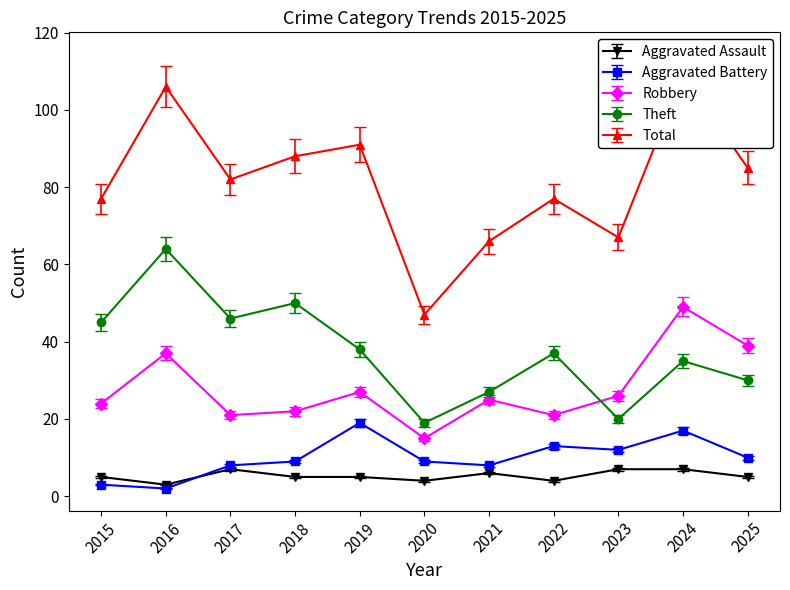

What is the value of the Theft point at the 9th from the left?

20